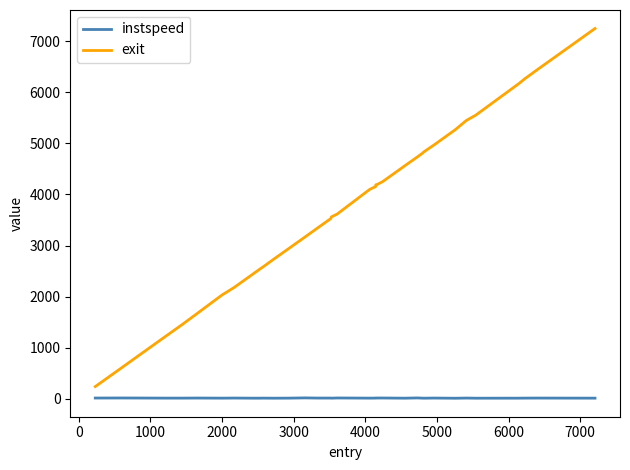

True or false: instspeed and exit cross at least once.

False